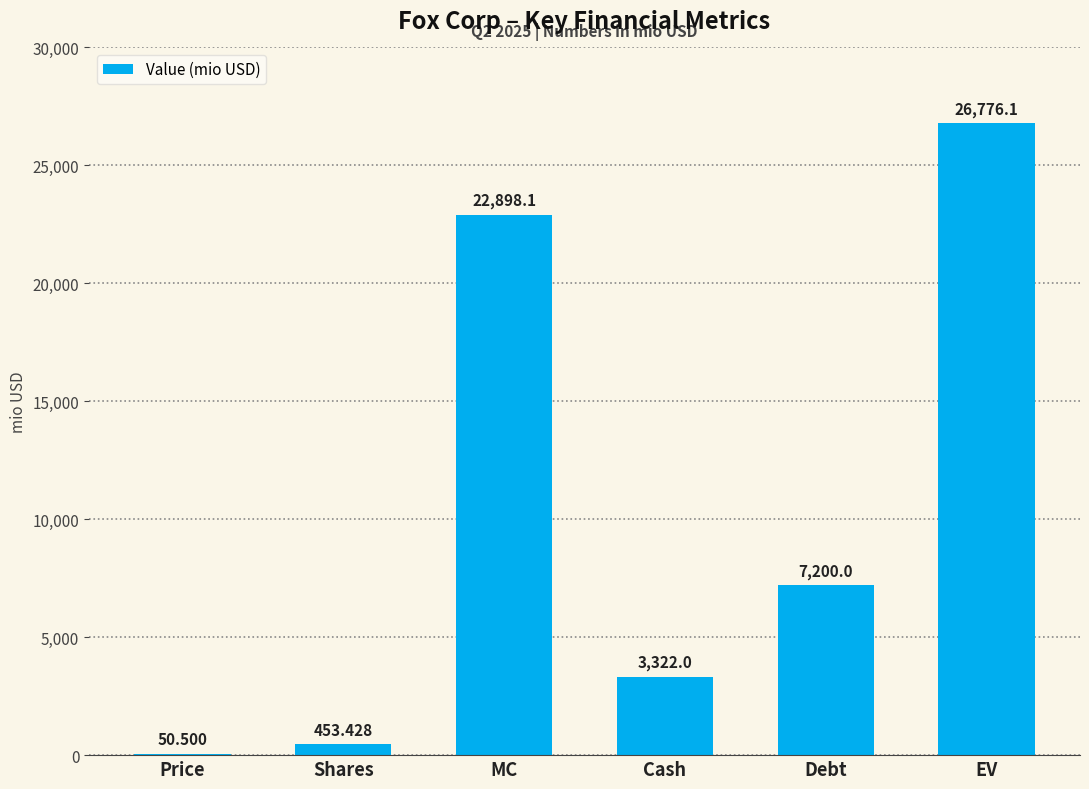

The chart shows a value of 50.5 at Price. True or false?

True